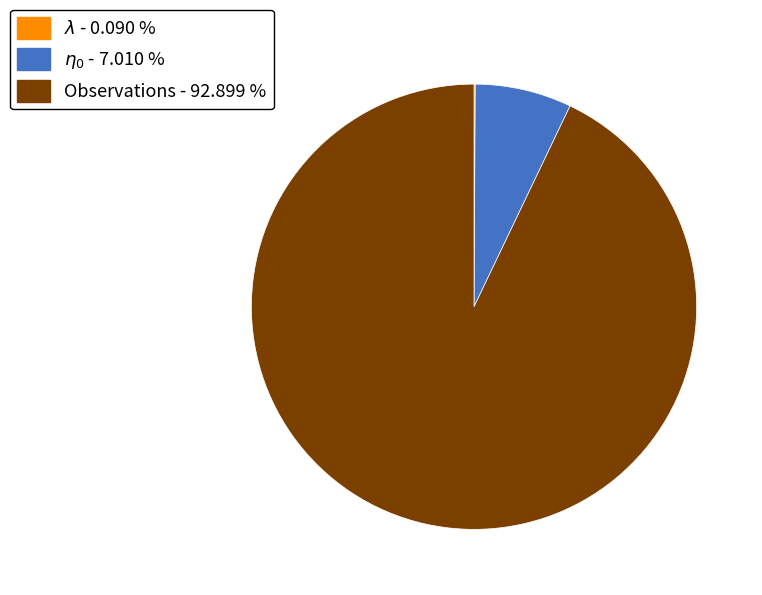

Is there any slice that represents more than half of the pie?

Yes